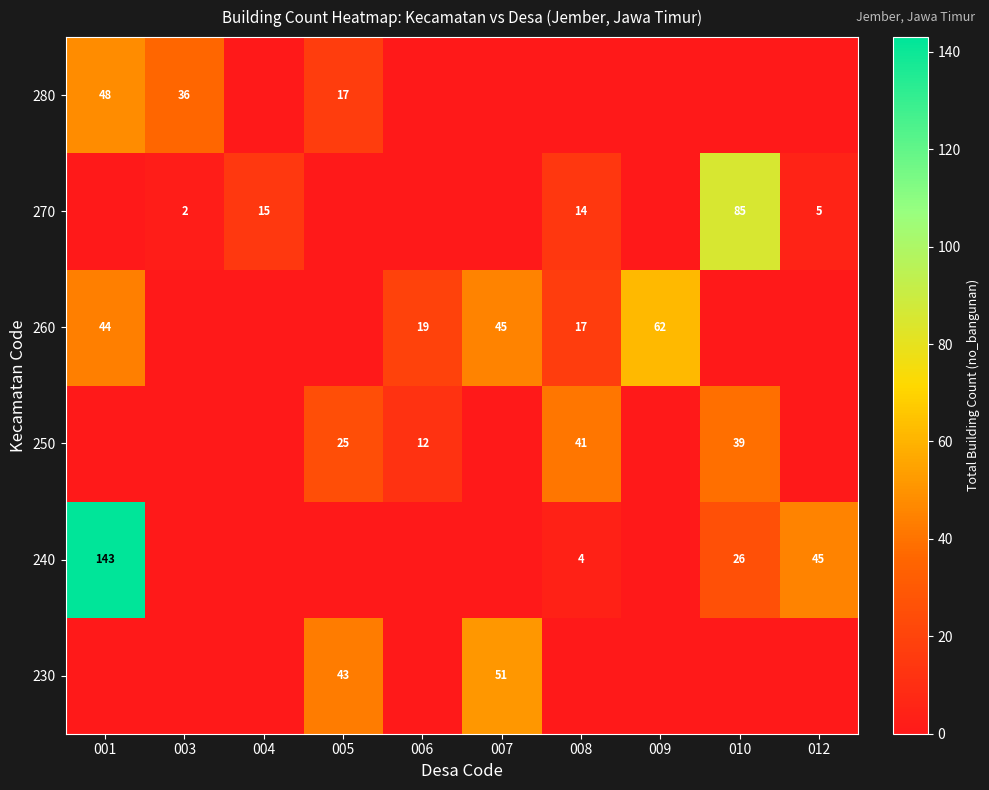

The value of 250 at 008 is 23. True or false?

False